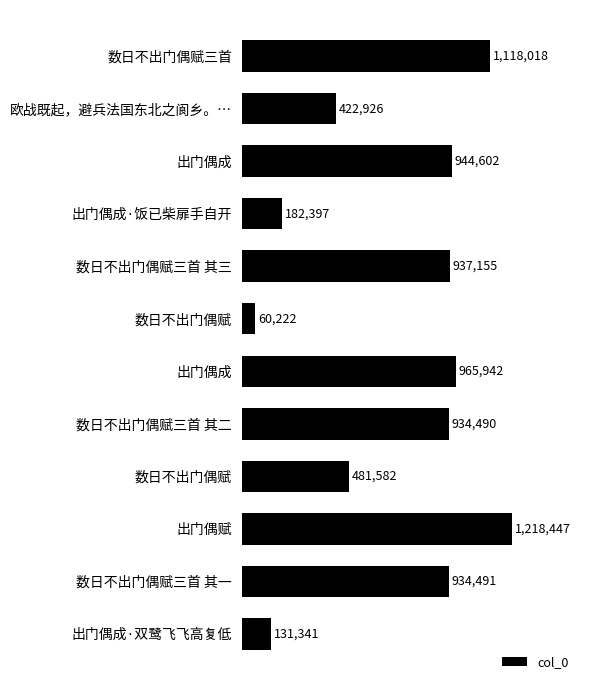

How many values are below 934491?

6